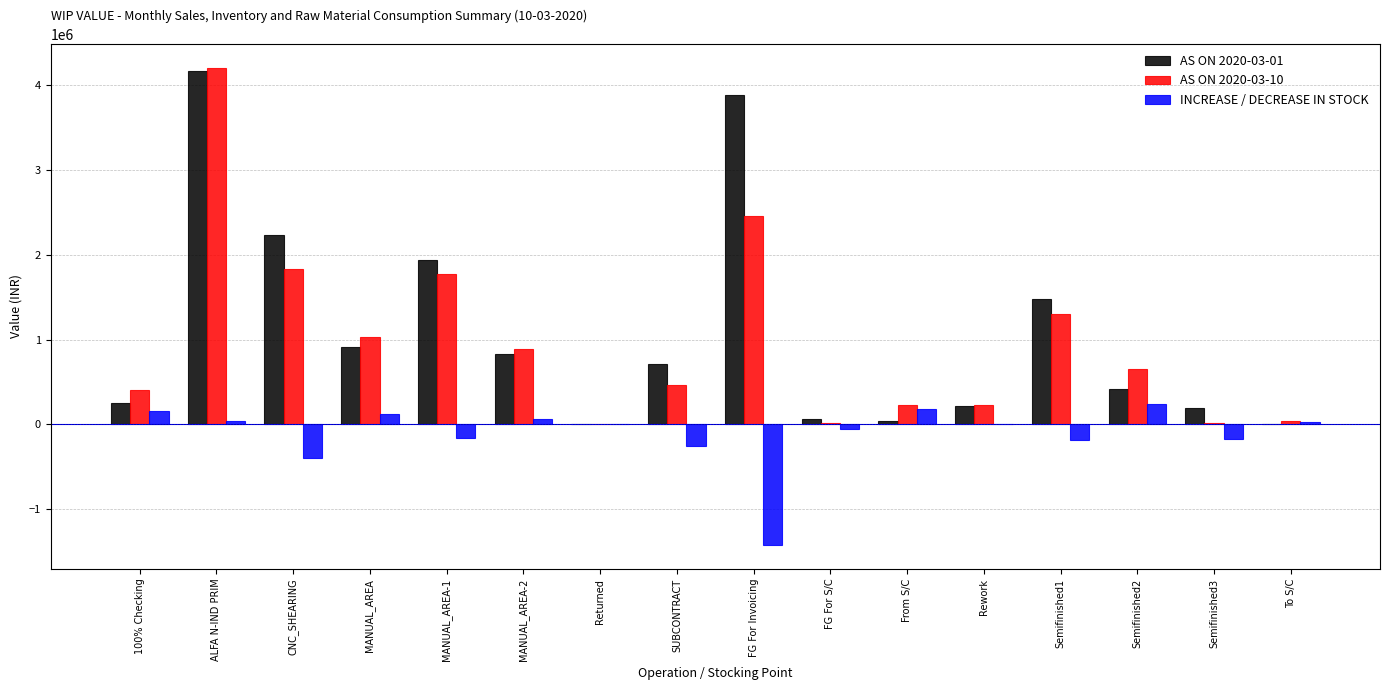

What is the difference between the AS ON 2020-03-01 values at Semifinished1 and MANUAL_AREA?

560411.1